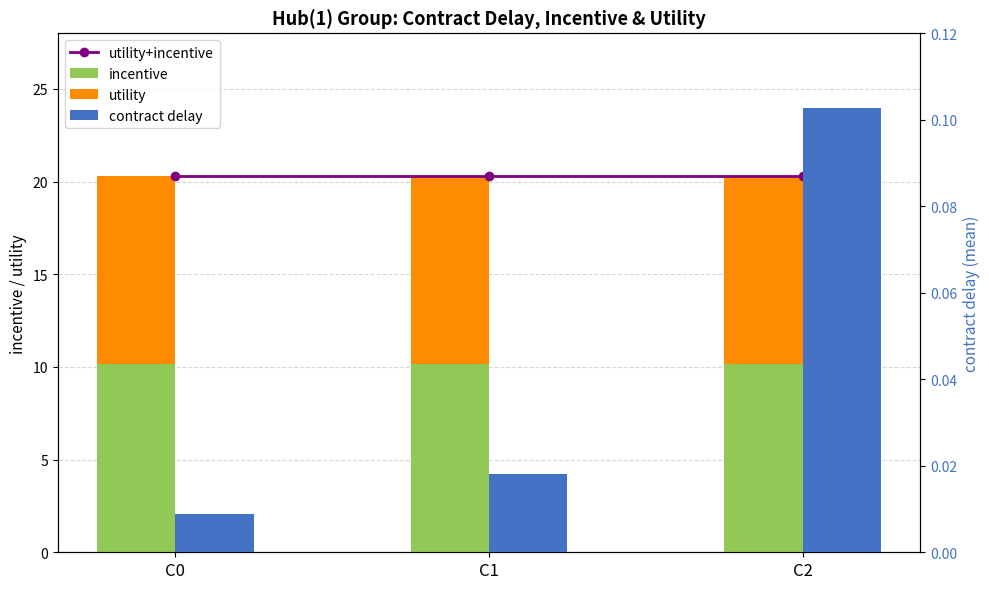

What is the value of the incentive bar at the 1st from the left?

10.2